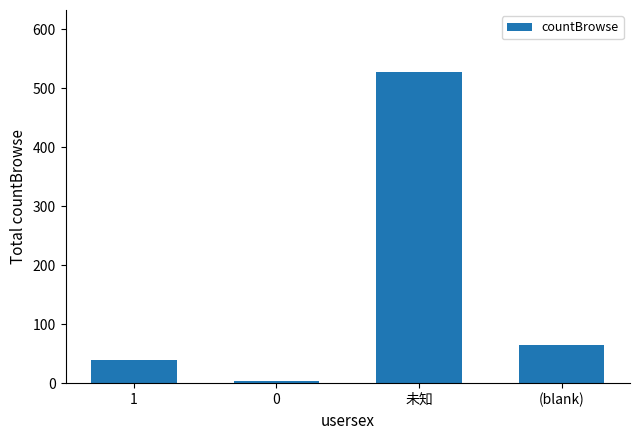

What is the difference between the values at (blank) and 0?

61